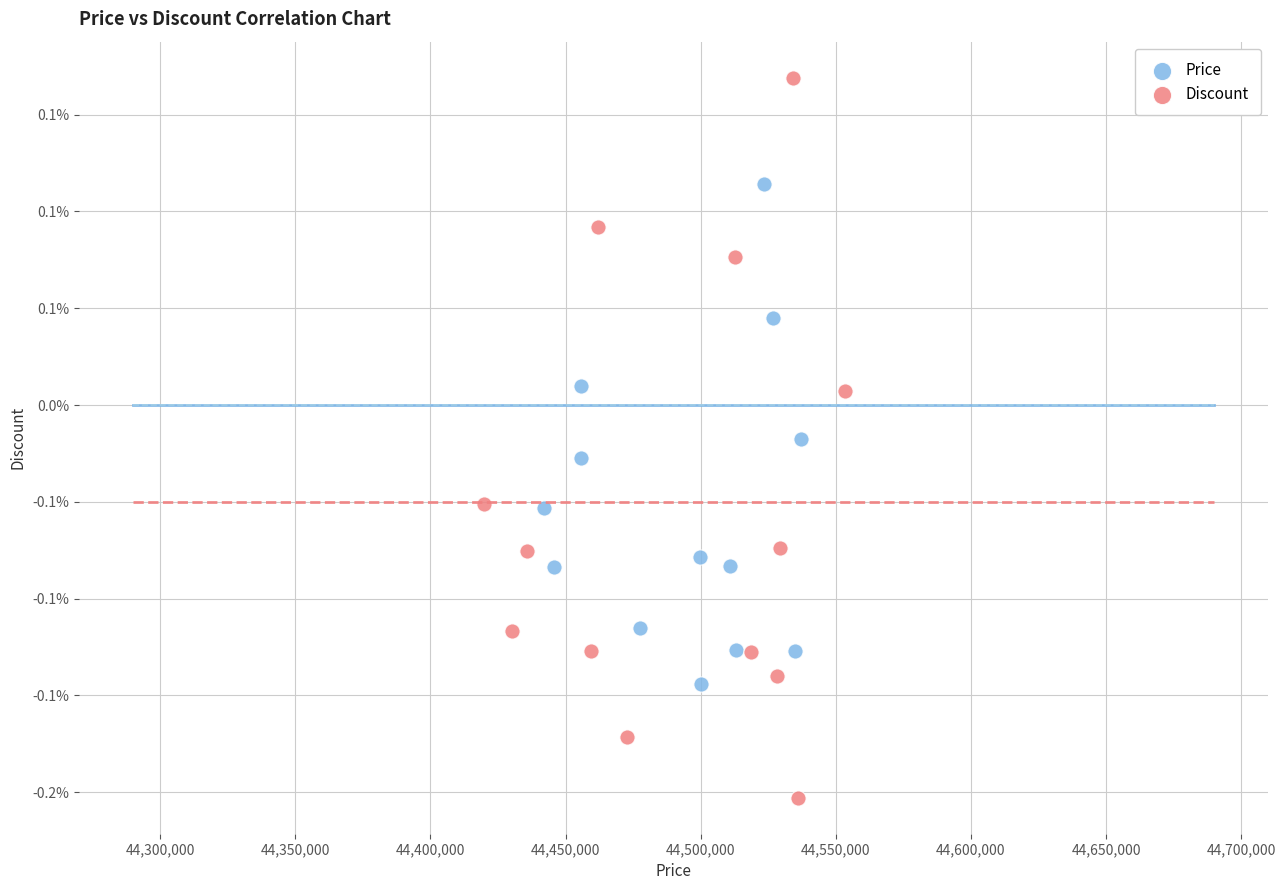

Which series contains the lowest Y value?

Discount